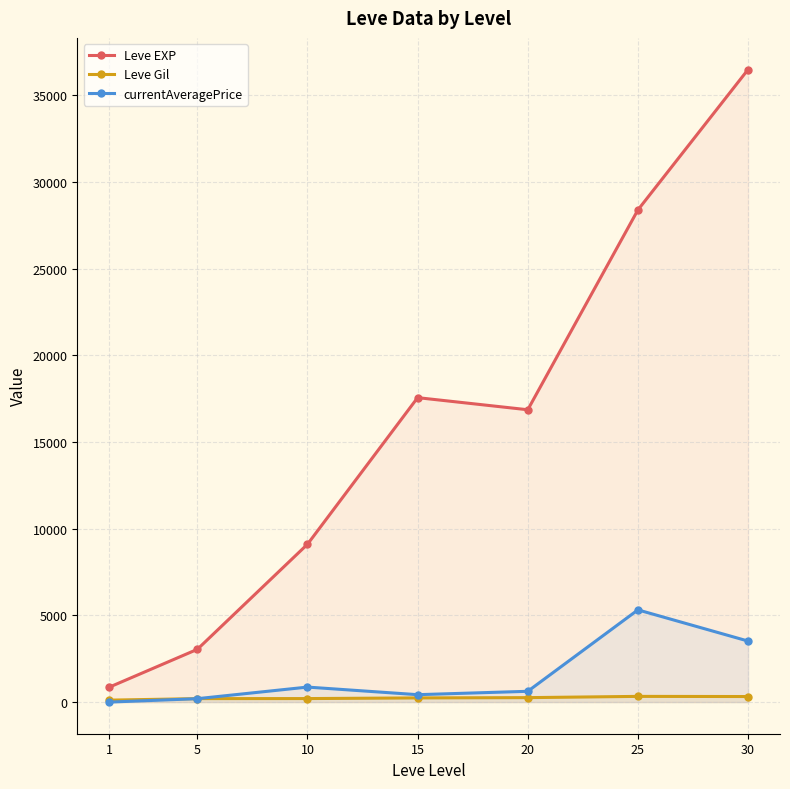

How many values in currentAveragePrice are above zero?

6